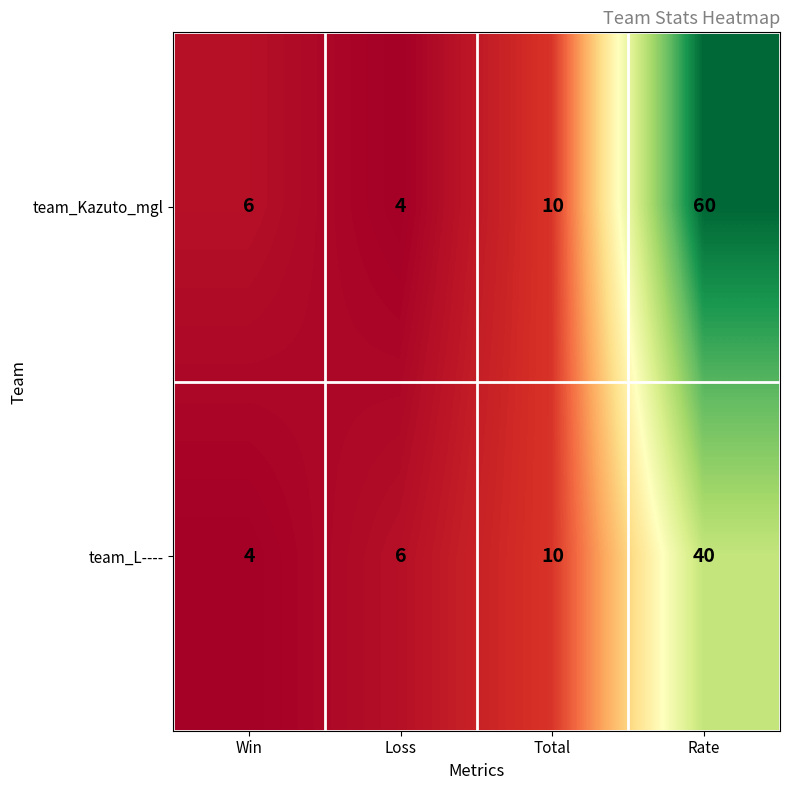

Which label corresponds to the largest value in the chart?

Rate